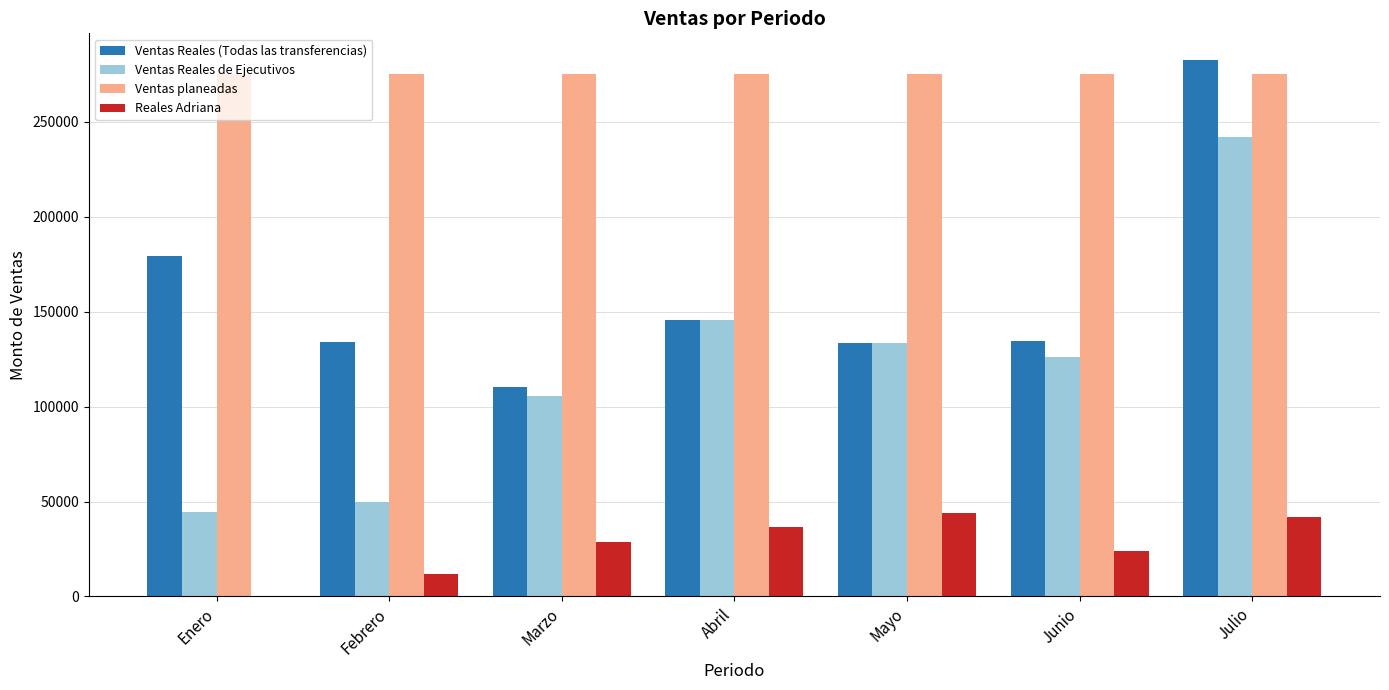

What is the highest value of the Ventas Reales de Ejecutivos series?

242131.0